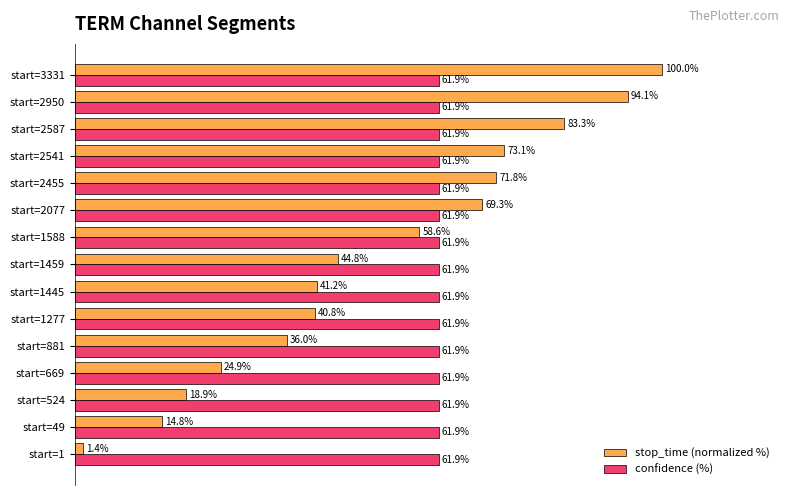

Rank the series by their maximum value, from highest to lowest.

stop_time (normalized %), confidence (%)